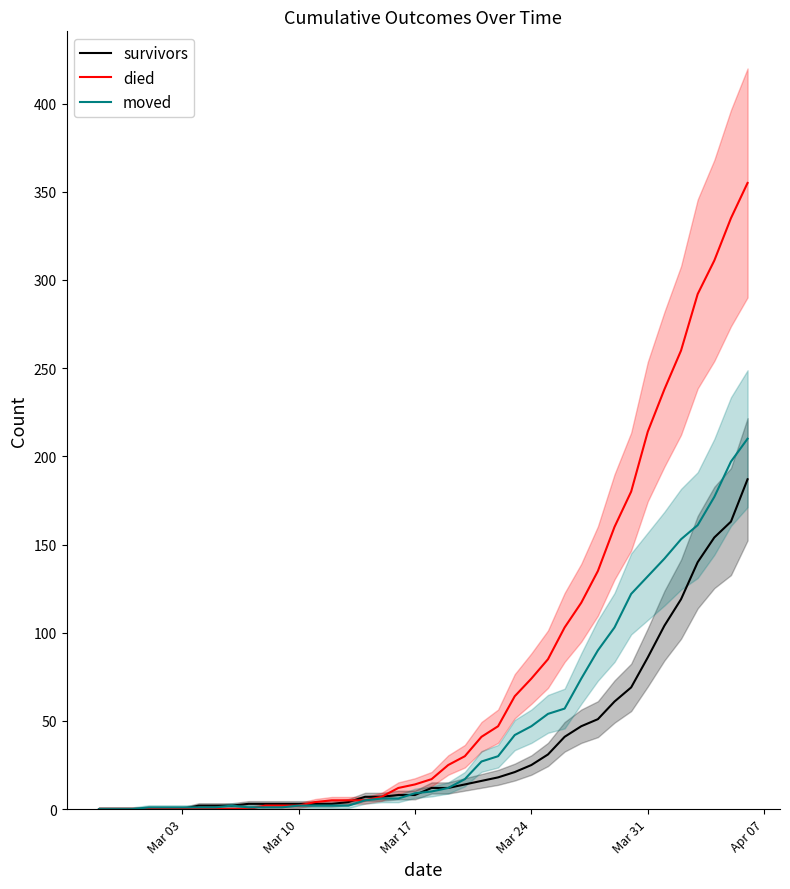

What is the sum of all survivors values?

1429